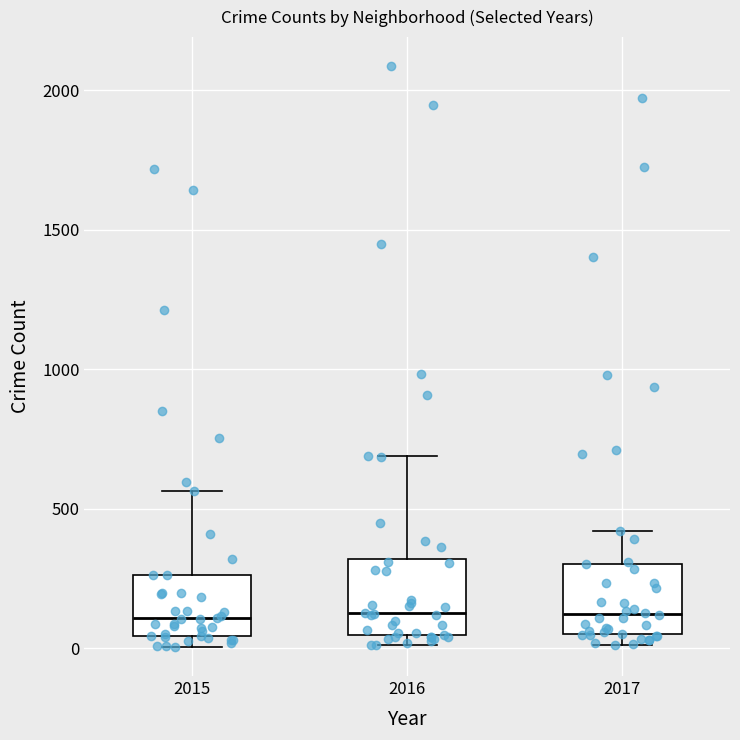

Where is the upper edge of the box at x = 2015 on the y-axis? The values are not printed on the chart, so give them approximately, as read against the axis.

250